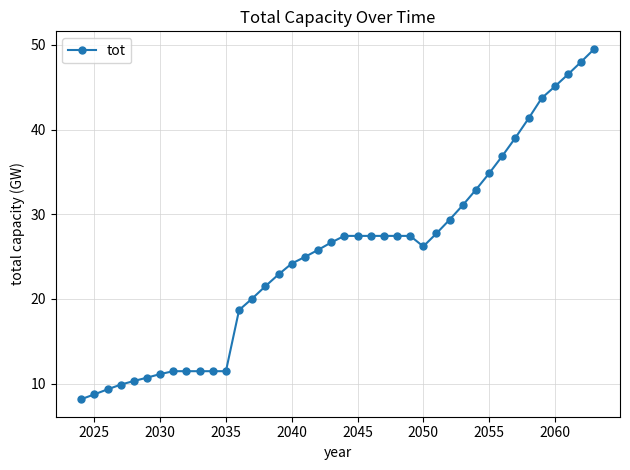

What is the minimum value shown in the chart?

8.2